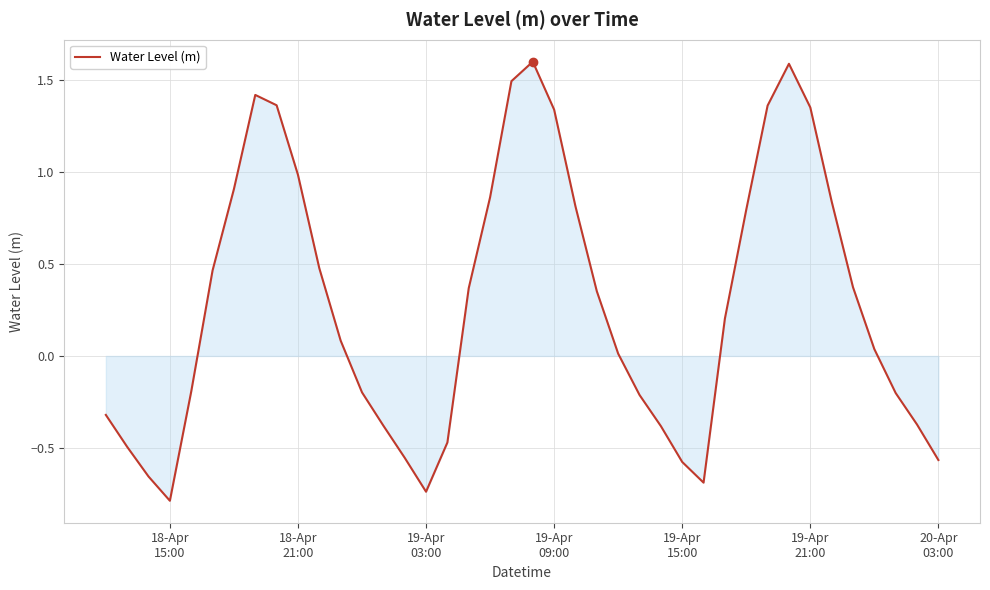

What is the maximum value shown in the chart?

1.6